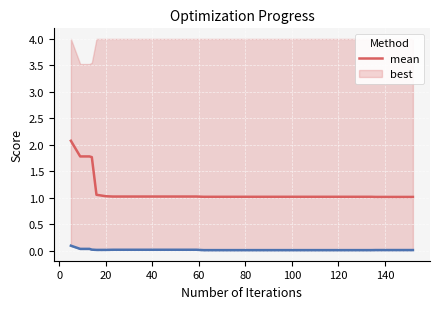

What is the maximum value for mean?

2.1